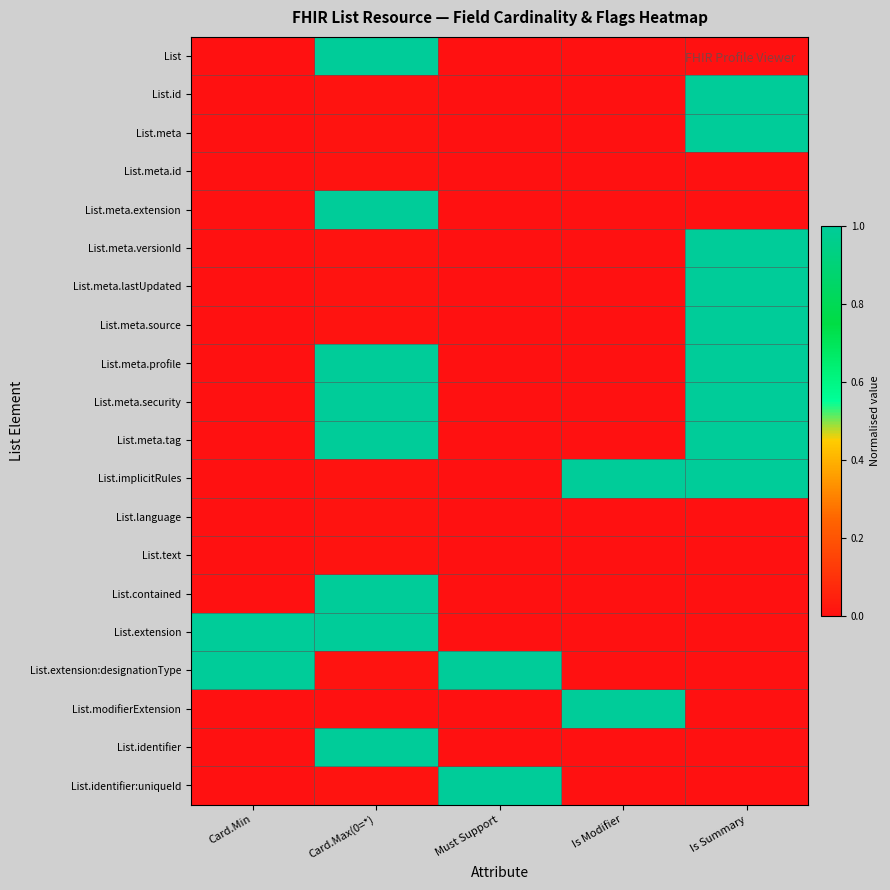

At Card.Max(0=*), list the series in order from largest to smallest.

List, List.meta.extension, List.meta.profile, List.meta.security, List.meta.tag, List.contained, List.extension, List.identifier, List.id, List.meta, List.meta.id, List.meta.versionId, List.meta.lastUpdated, List.meta.source, List.implicitRules, List.language, List.text, List.extension:designationType, List.identifier:uniqueId, List.modifierExtension